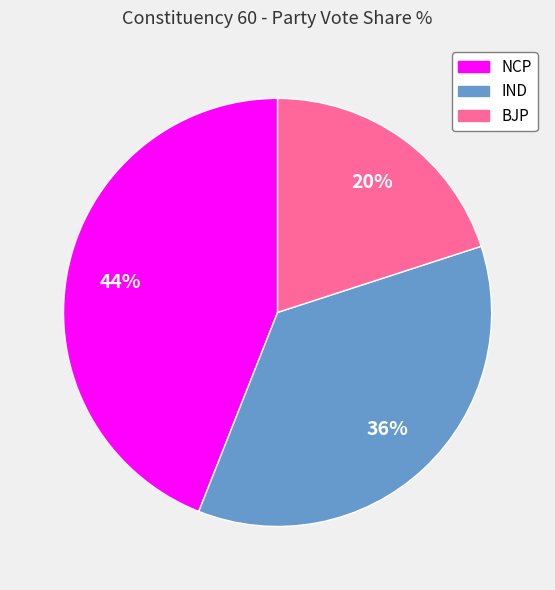

Which slice is the smallest?

BJP